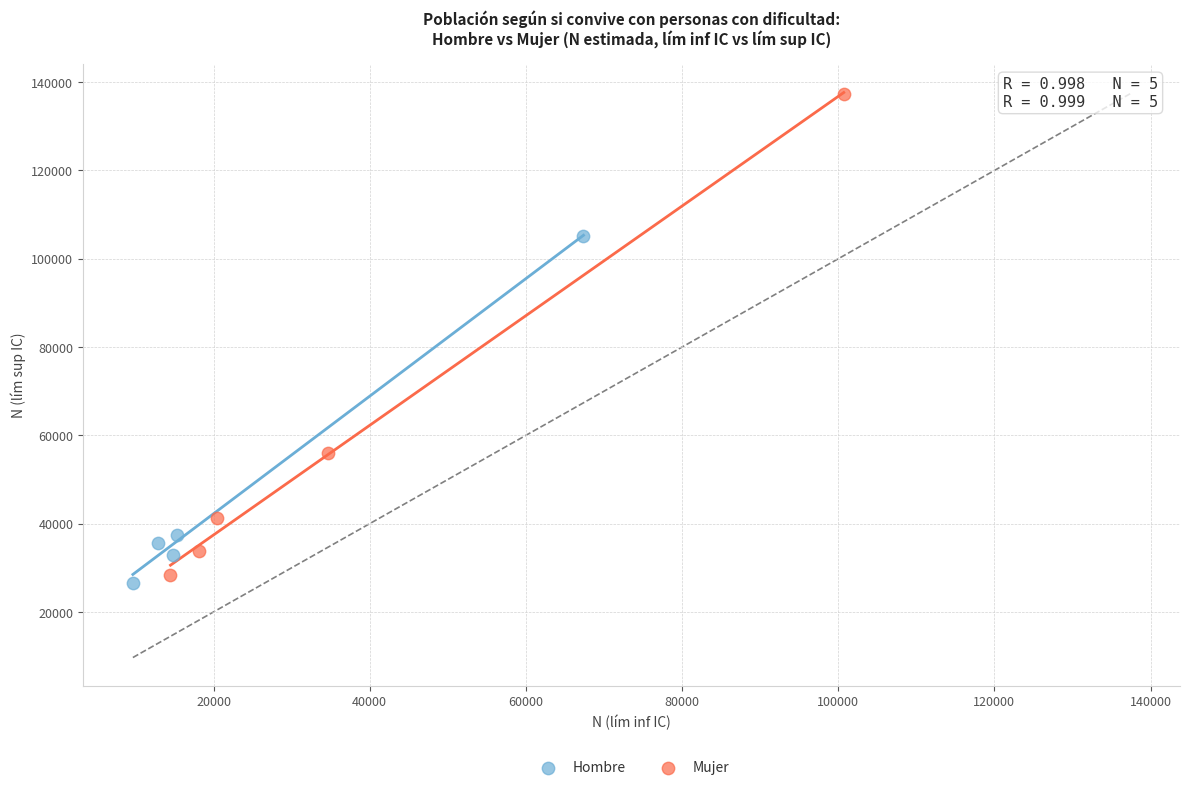

Which series has the largest Y range (max minus min)?

Mujer